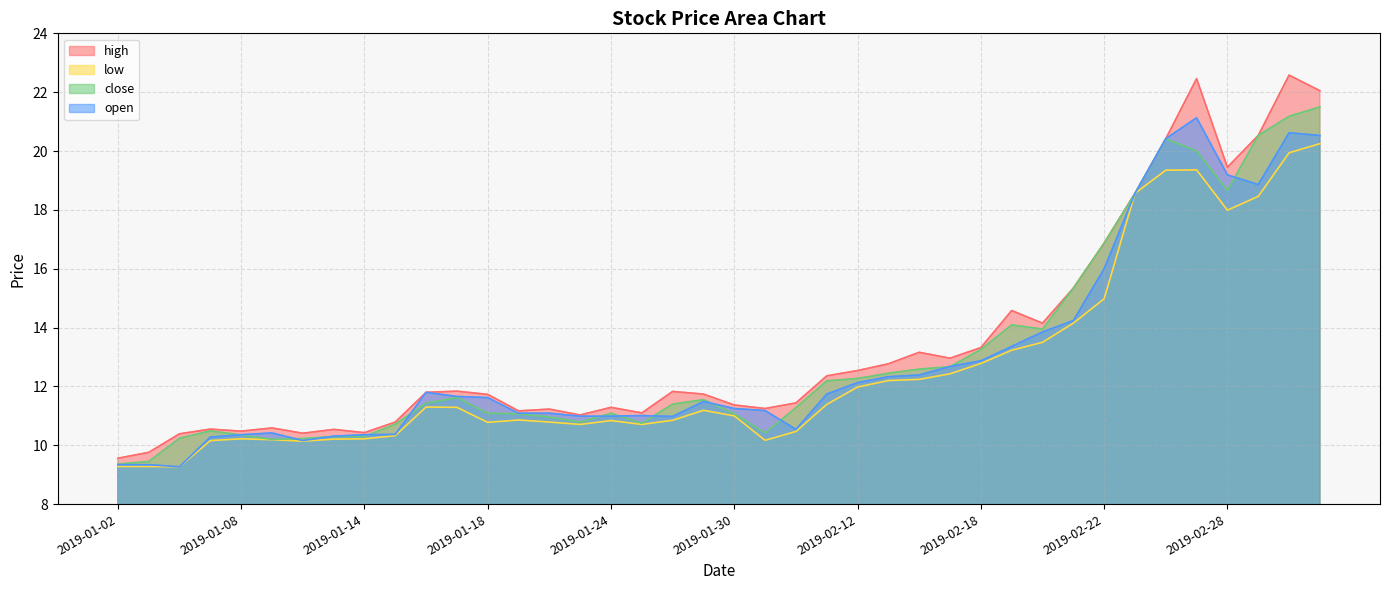

Read the open value at 2019-01-16.

11.8